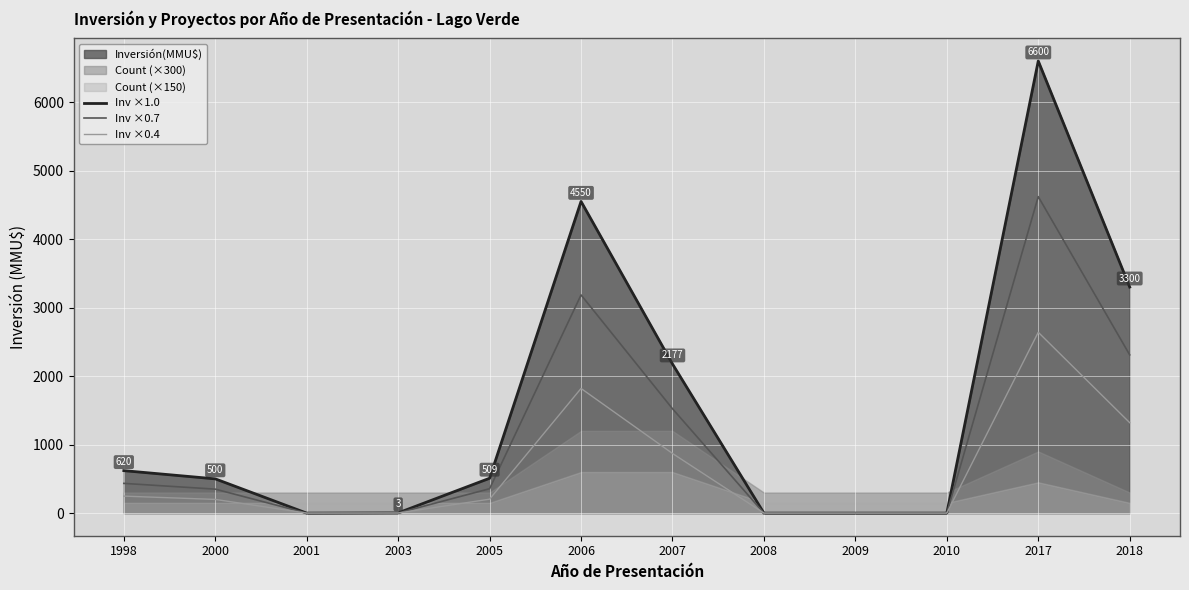

How many data points in Inv ×0.4 are less than 203?

6